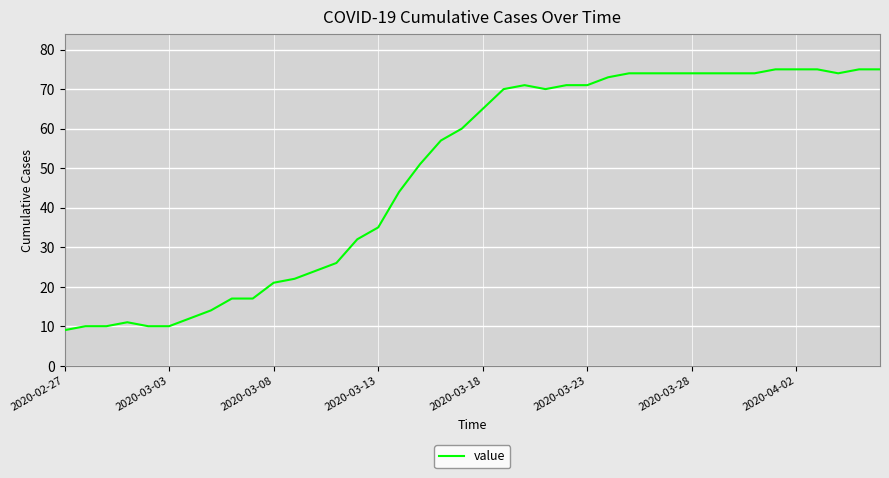

What is the difference between the maximum and minimum values?

66